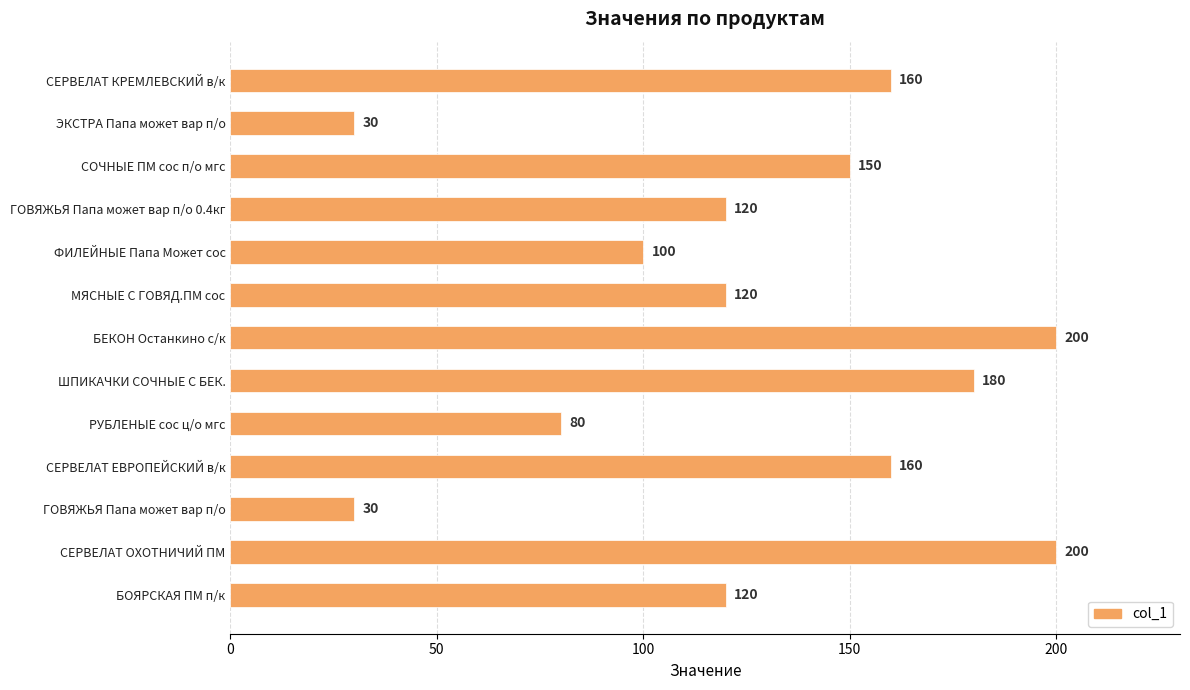

Read the value at СОЧНЫЕ ПМ сос п/о мгс.

150